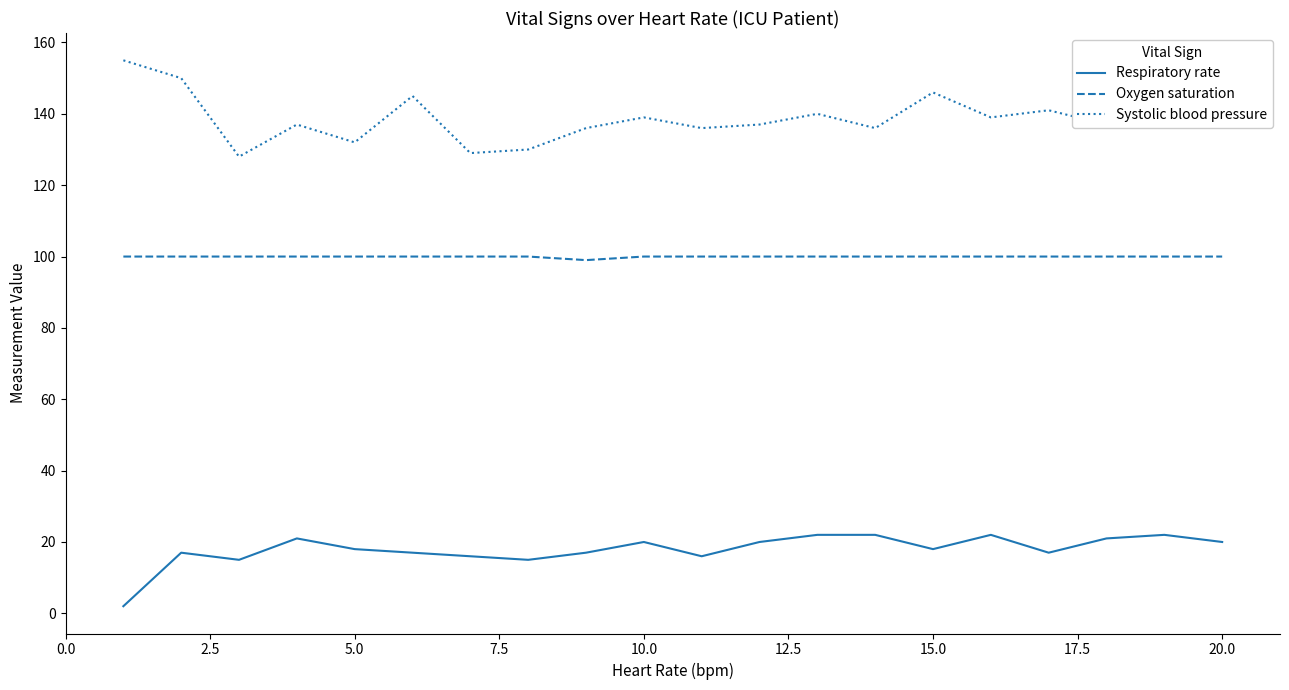

What is the sum of all Oxygen saturation values?

1999